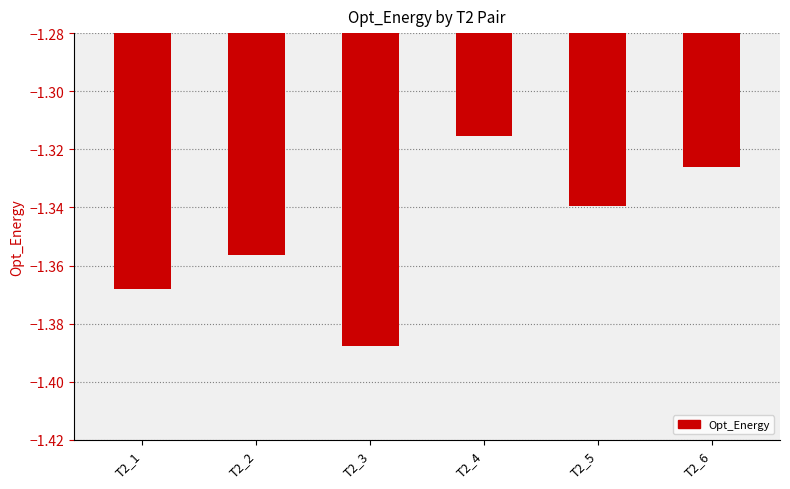

Rank the categories by value from lowest to highest.

T2_3, T2_1, T2_2, T2_5, T2_6, T2_4